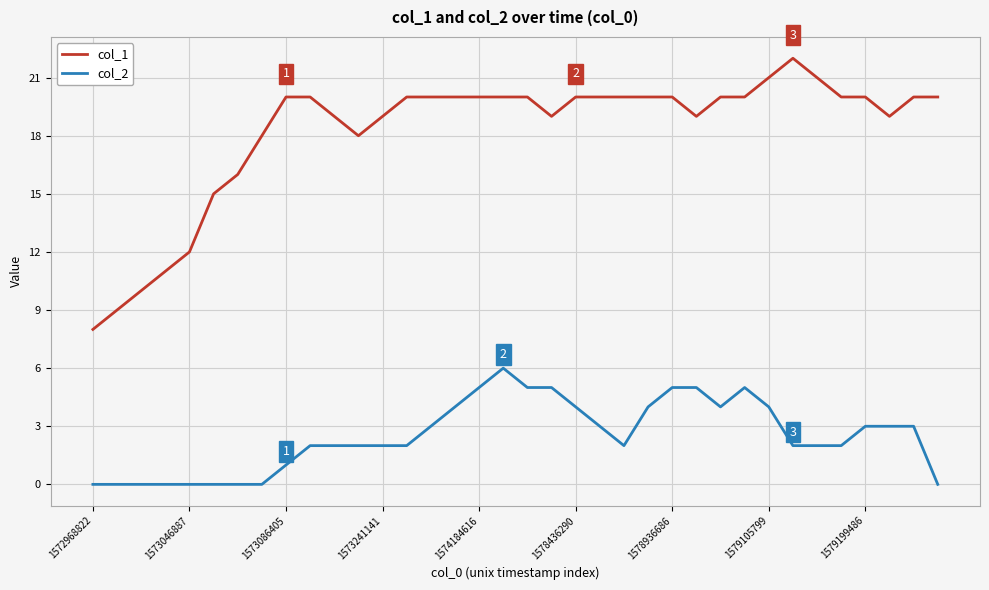

True or false: col_1 and col_2 cross at least once.

False